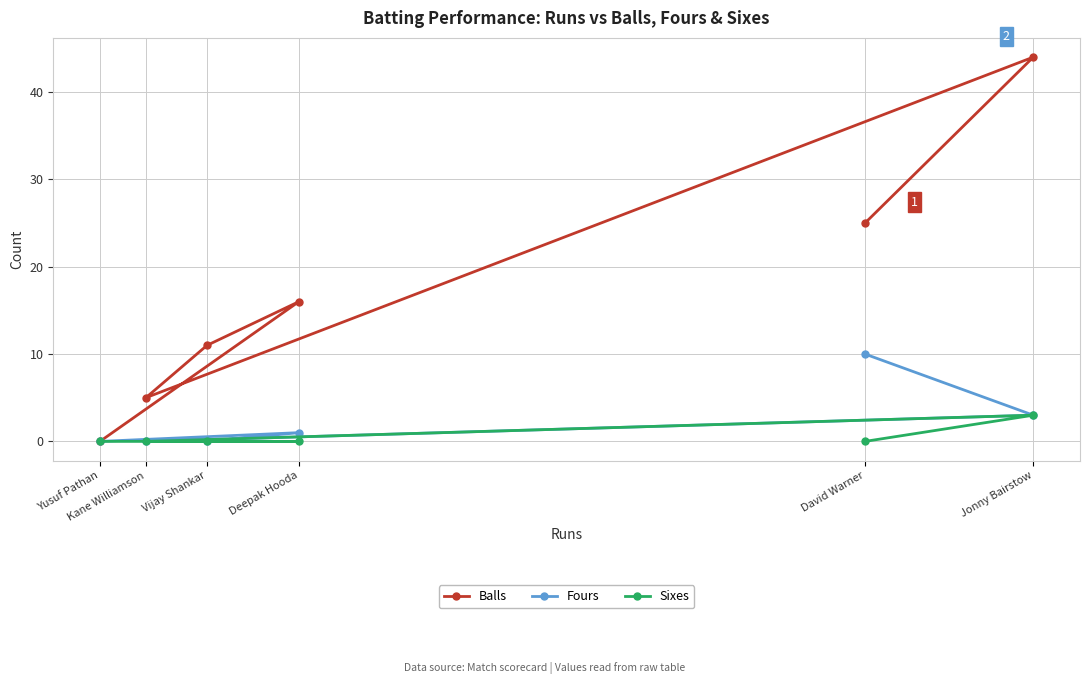

What is the difference between the highest and lowest values at Jonny Bairstow?

41